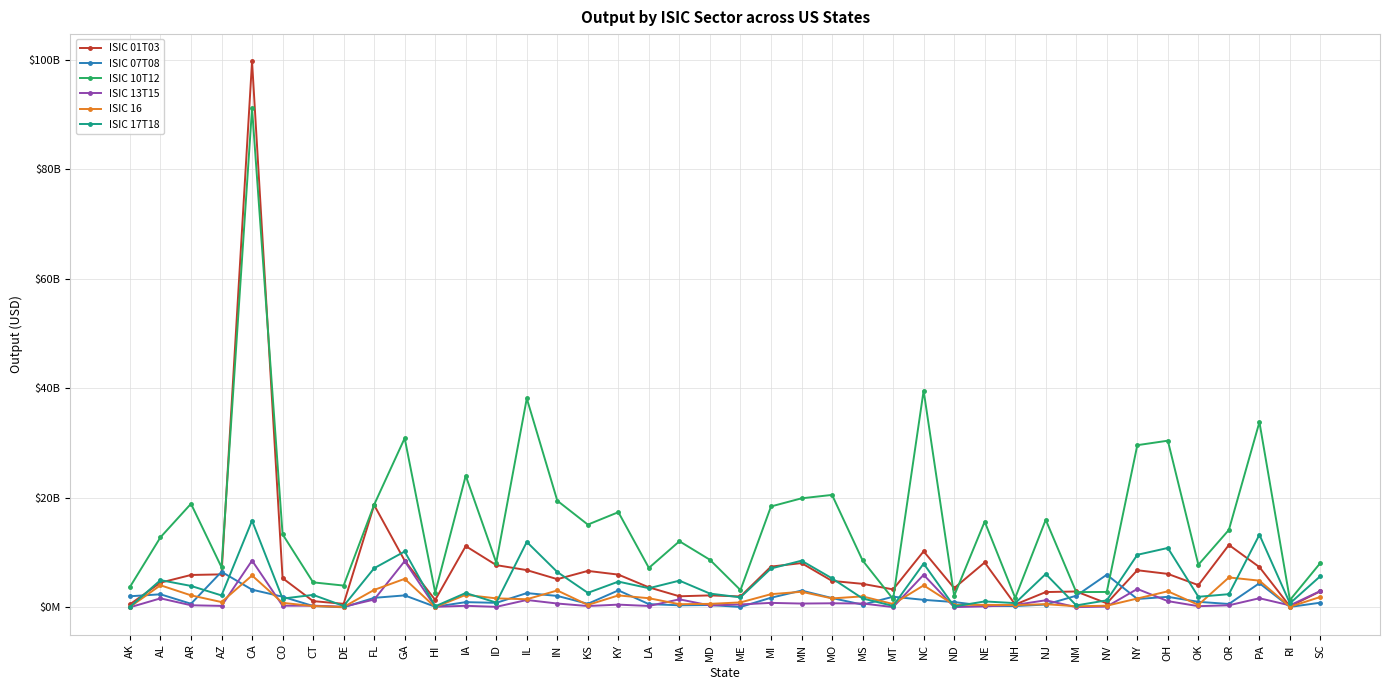

What is the difference between the ISIC 07T08 values at MI and FL?

19673748.4